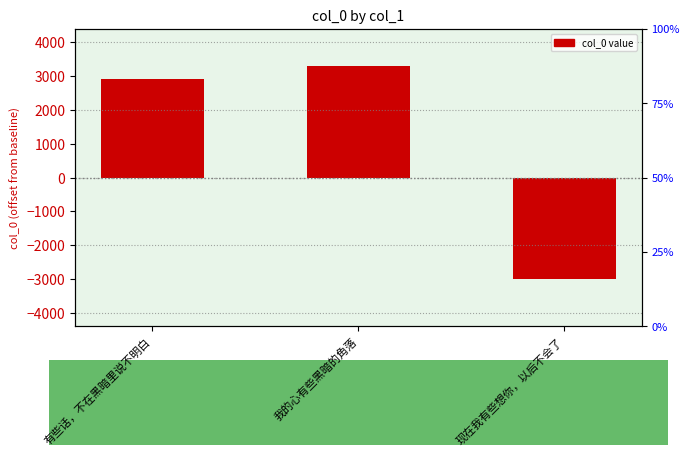

What is the value of the 2nd bar from the left?

3294